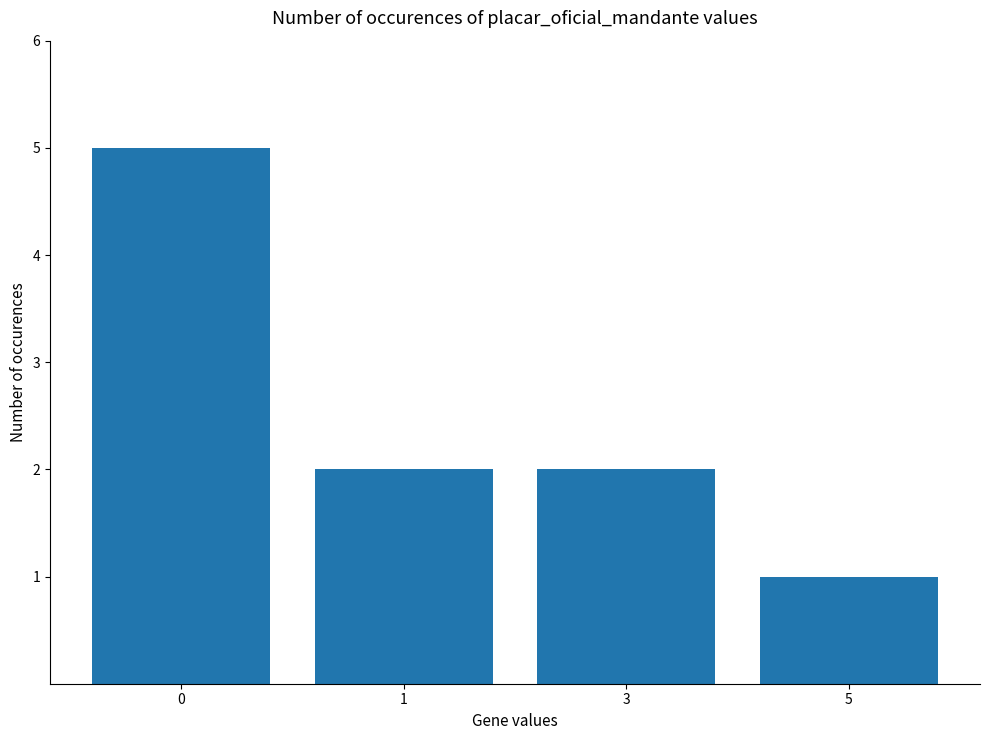

What is the difference between the maximum and minimum values?

4